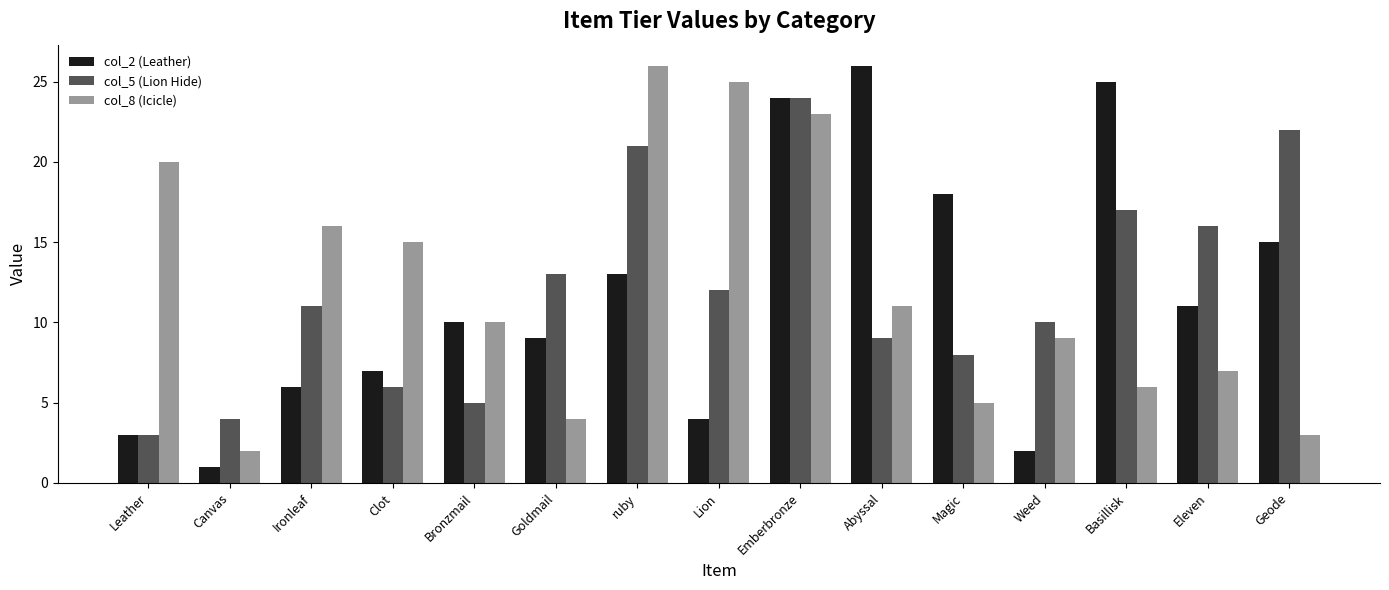

Reading left to right, what are all the values shown in this chart?

col_2 (Leather): 3	1	6	7	10	9	13	4	24	26	18	2	25	11	15
col_5 (Lion Hide): 3	4	11	6	5	13	21	12	24	9	8	10	17	16	22
col_8 (Icicle): 20	2	16	15	10	4	26	25	23	11	5	9	6	7	3